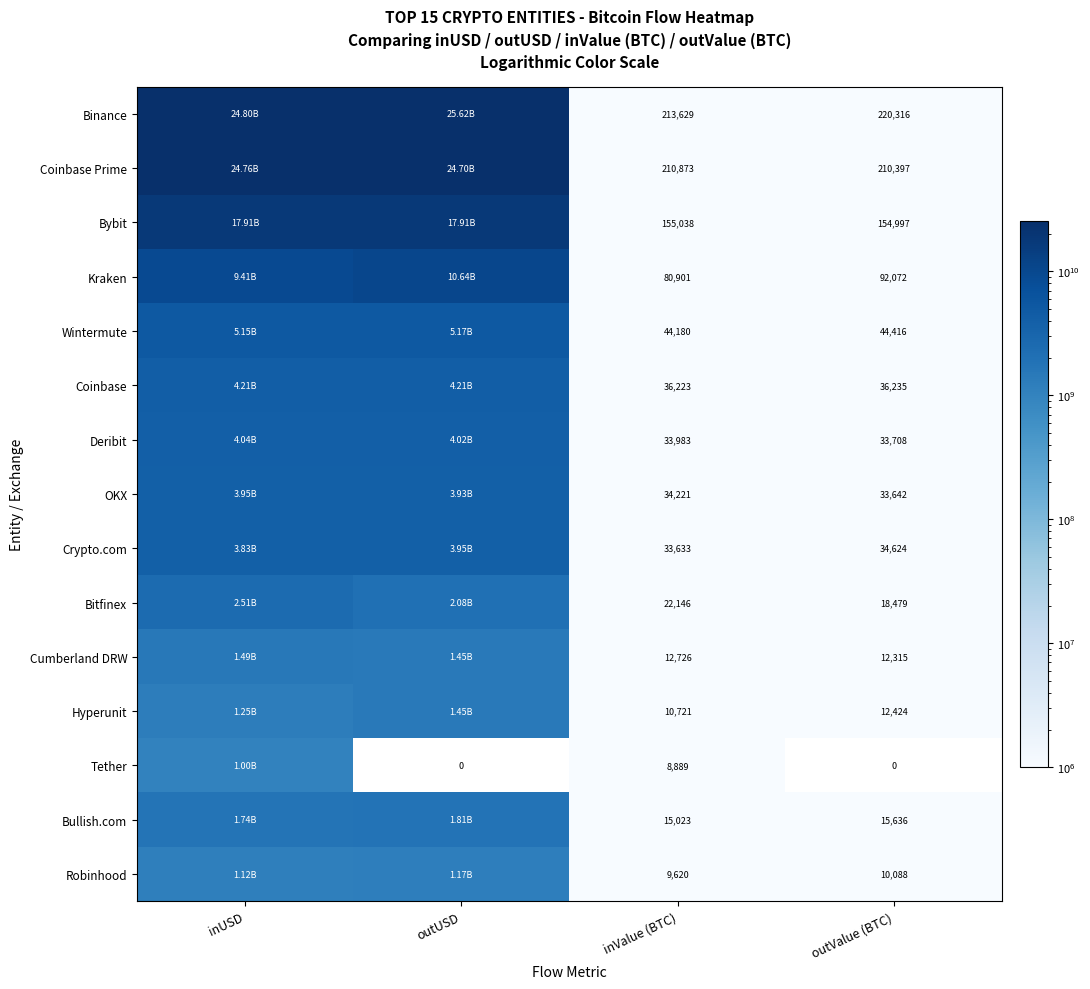

Rank the series at inValue (BTC) from highest to lowest value.

Binance, Coinbase Prime, Bybit, Kraken, Wintermute, Coinbase, OKX, Deribit, Crypto.com, Bitfinex, Bullish.com, Cumberland DRW, Hyperunit, Robinhood, Tether